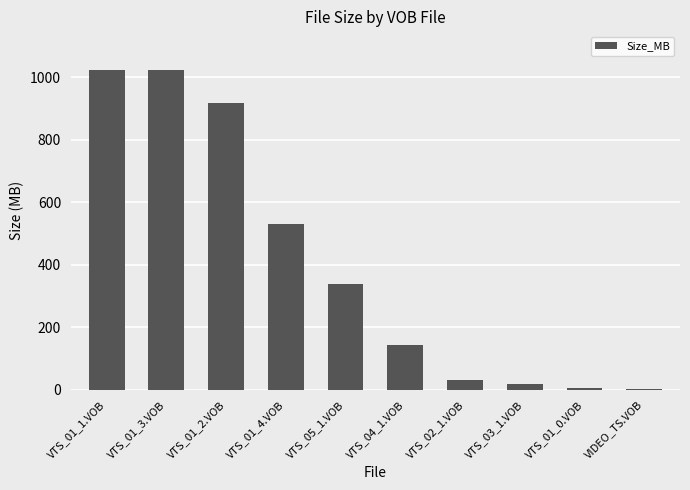

Where does the data first go above 339?

VTS_01_1.VOB